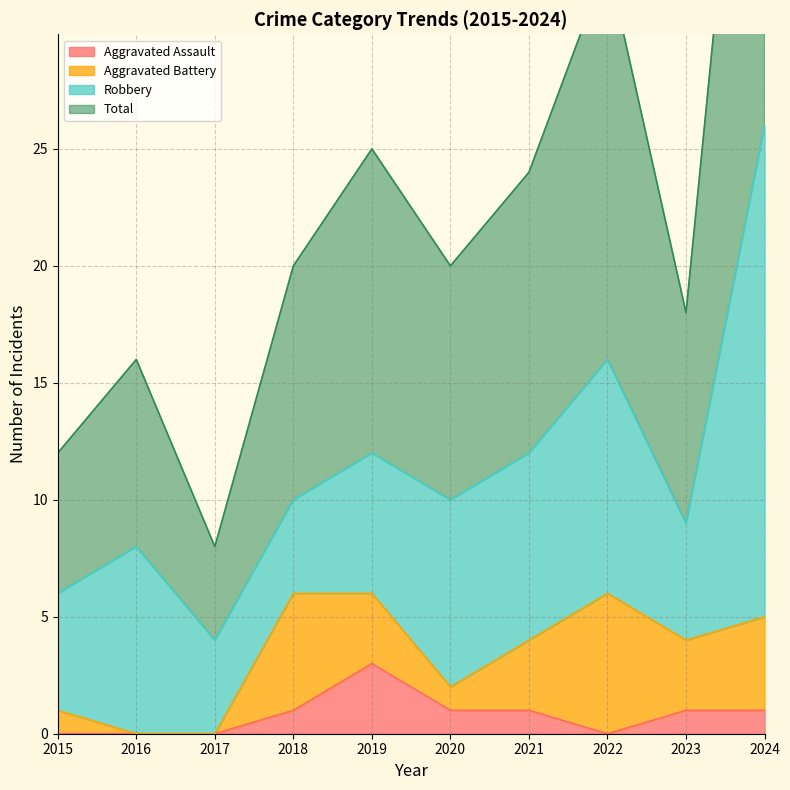

Is the value of Aggravated Assault at 2018 greater than the value of Total at 2020?

No